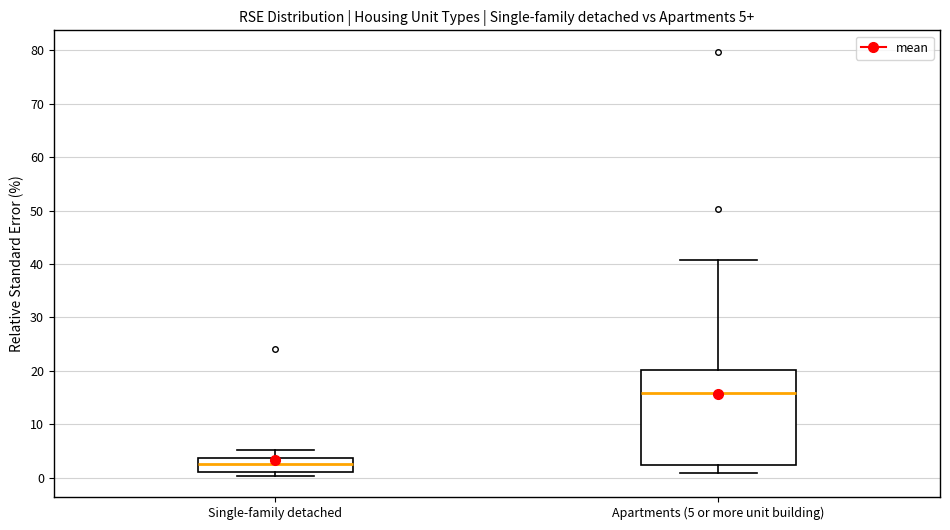

Which box is the tallest, from its lower edge to its upper edge?

Apartments (5 or more unit building)